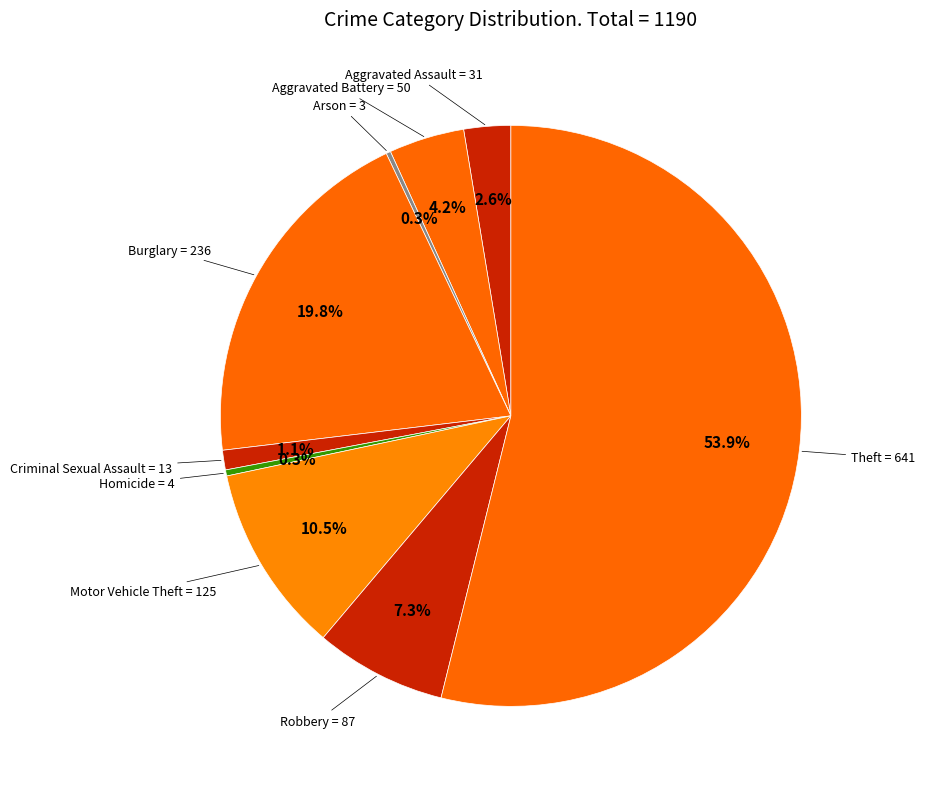

How much of the chart is everything except Theft?

46.1%